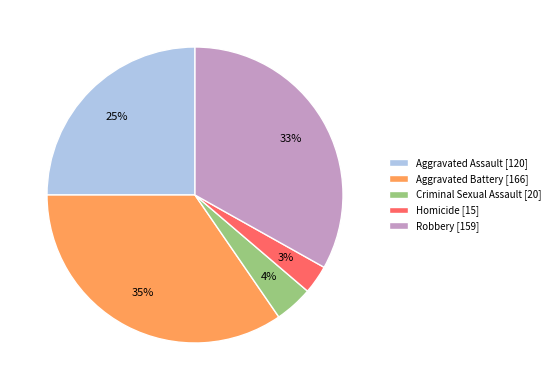

Which category has the biggest portion of the pie?

Aggravated Battery